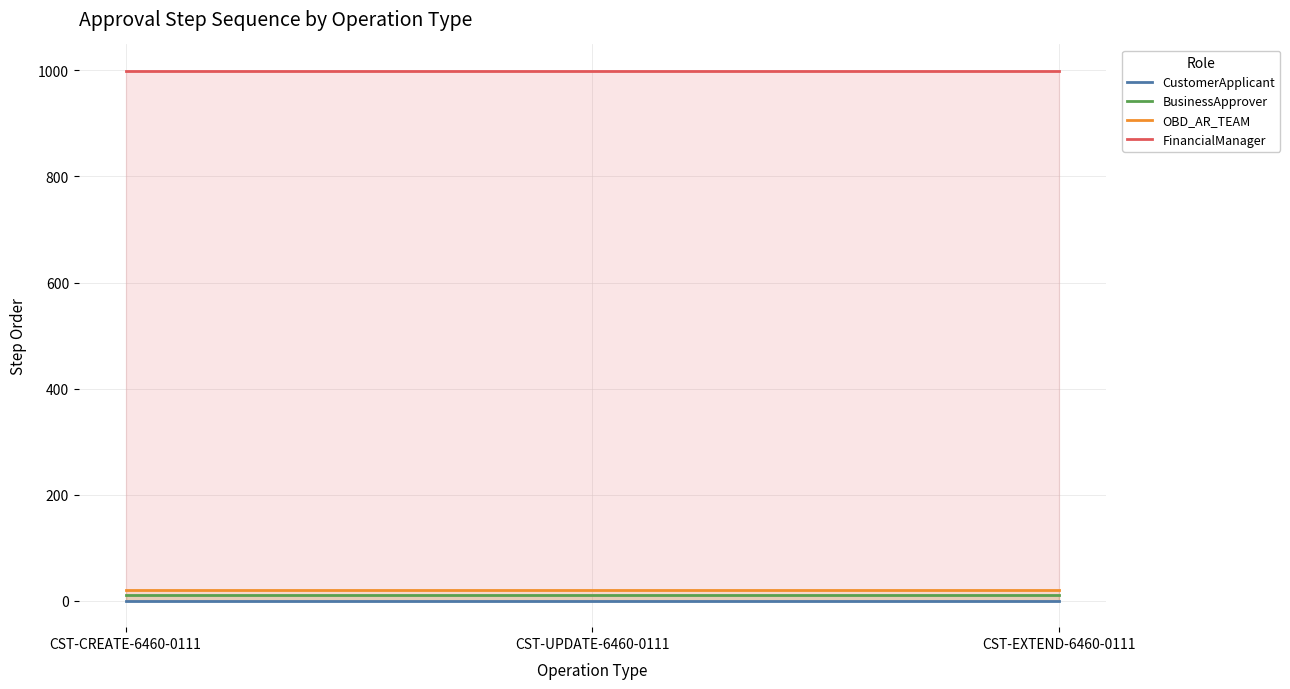

Reading left to right, transcribe all the data shown in this chart.

CustomerApplicant: CST-CREATE-6460-0111=0	CST-UPDATE-6460-0111=0	CST-EXTEND-6460-0111=0
BusinessApprover: CST-CREATE-6460-0111=10	CST-UPDATE-6460-0111=10	CST-EXTEND-6460-0111=10
OBD_AR_TEAM: CST-CREATE-6460-0111=20	CST-UPDATE-6460-0111=20	CST-EXTEND-6460-0111=20
FinancialManager: CST-CREATE-6460-0111=999	CST-UPDATE-6460-0111=999	CST-EXTEND-6460-0111=999